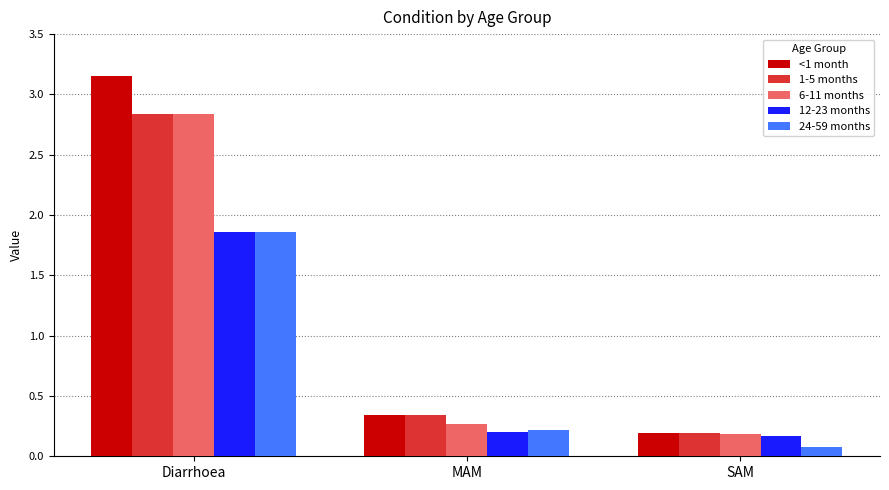

At which category does the chart reach its minimum across all series?

SAM